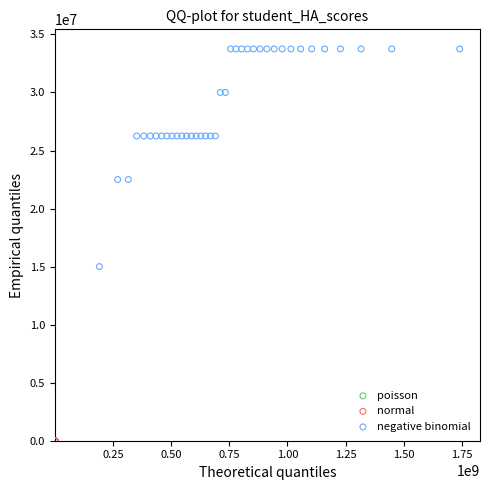

Which series contains the highest Y value?

negative binomial